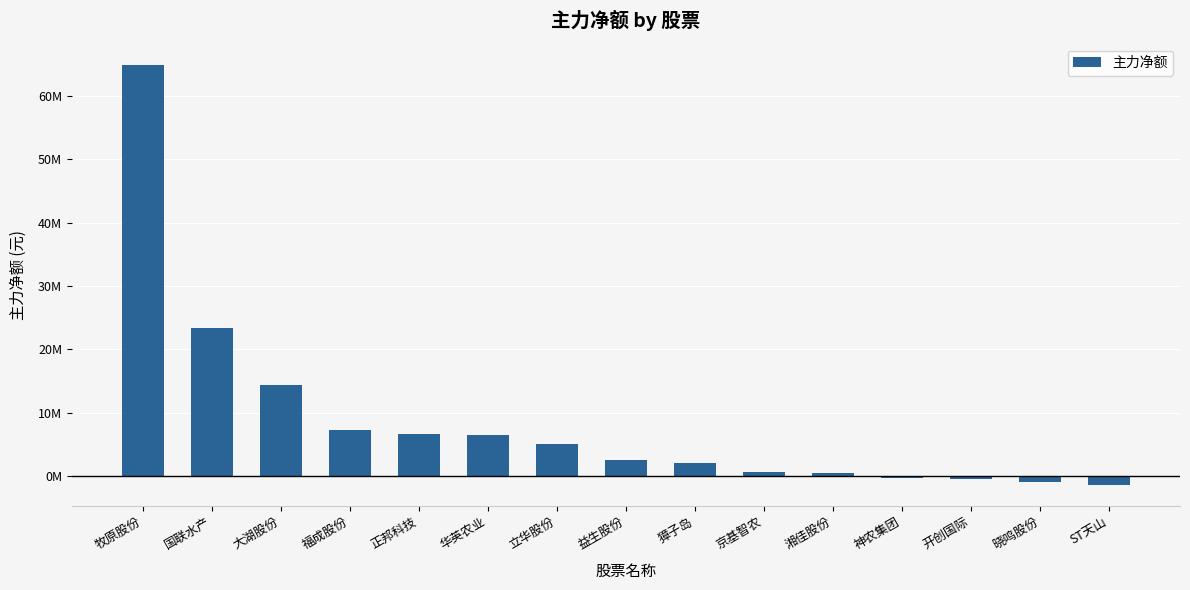

Rank the categories by value from lowest to highest.

ST天山, 晓鸣股份, 开创国际, 神农集团, 湘佳股份, 京基智农, 獐子岛, 益生股份, 立华股份, 华英农业, 正邦科技, 福成股份, 大湖股份, 国联水产, 牧原股份